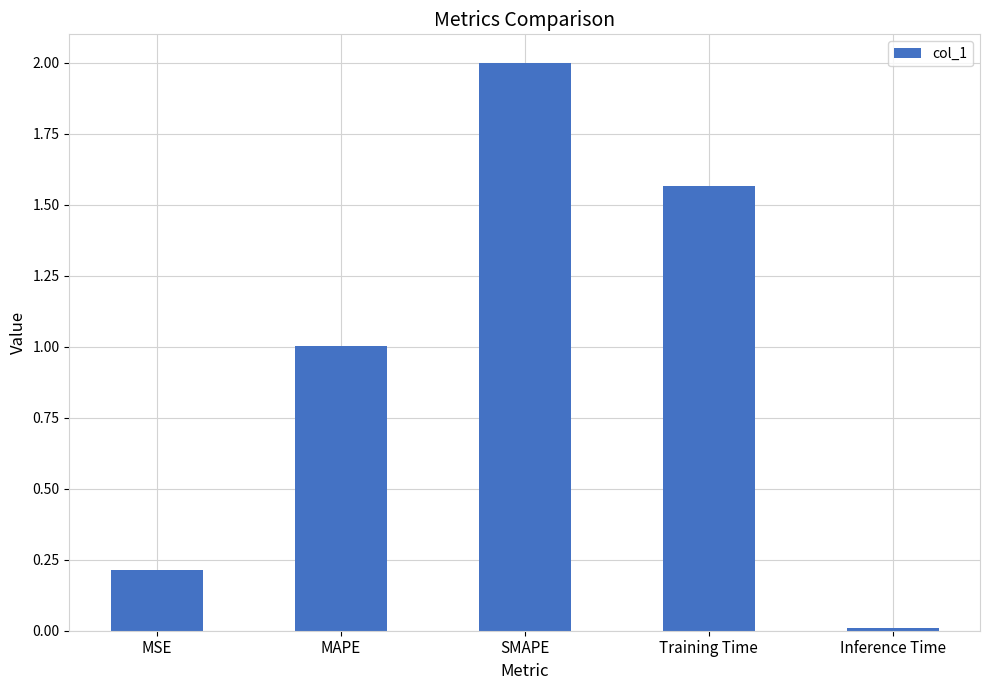

List the labels in order of value, largest first.

SMAPE, Training Time, MAPE, MSE, Inference Time